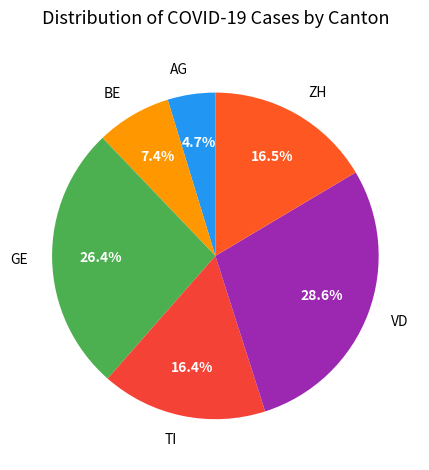

Does VD account for over 50% of the chart?

No